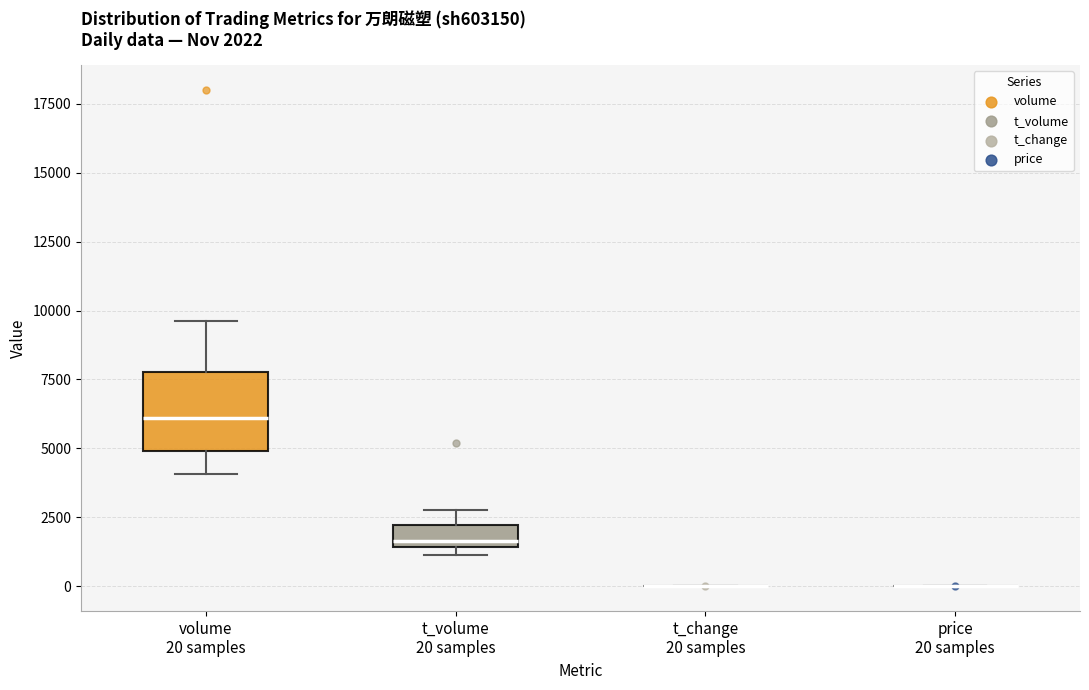

Comparing the boxes themselves (not the whiskers), which one is the tallest?

volume 20 samples